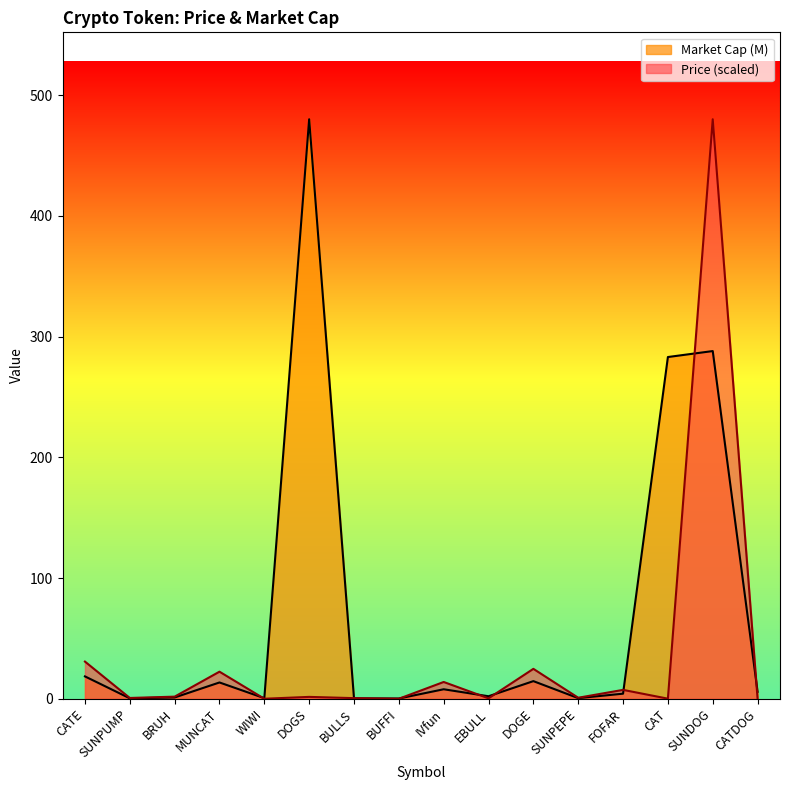

Rank the series by their average value, from highest to lowest.

Market Cap (M), Price (scaled)